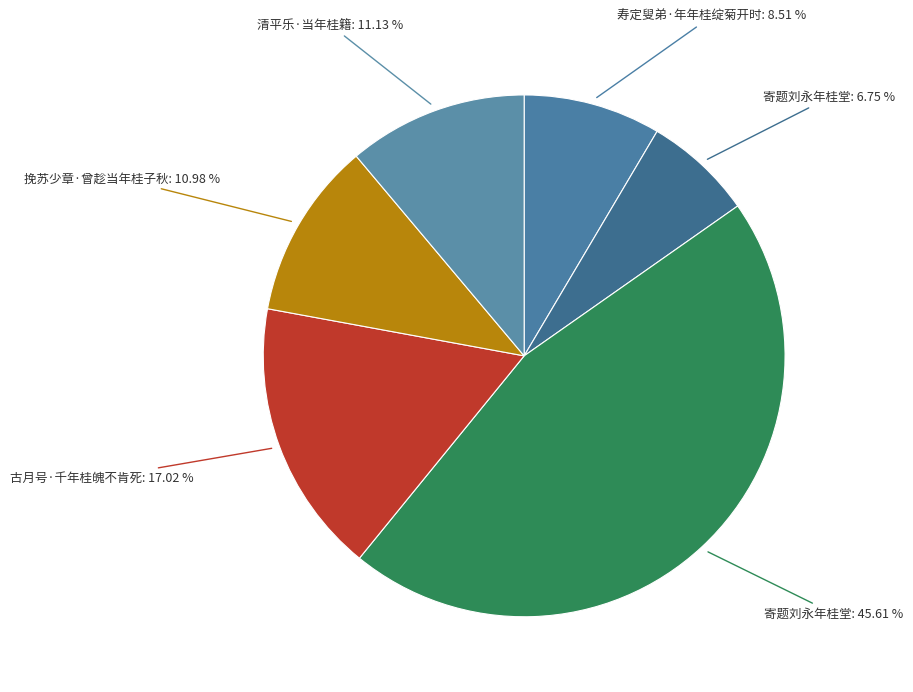

How many segments does this pie chart have?

6